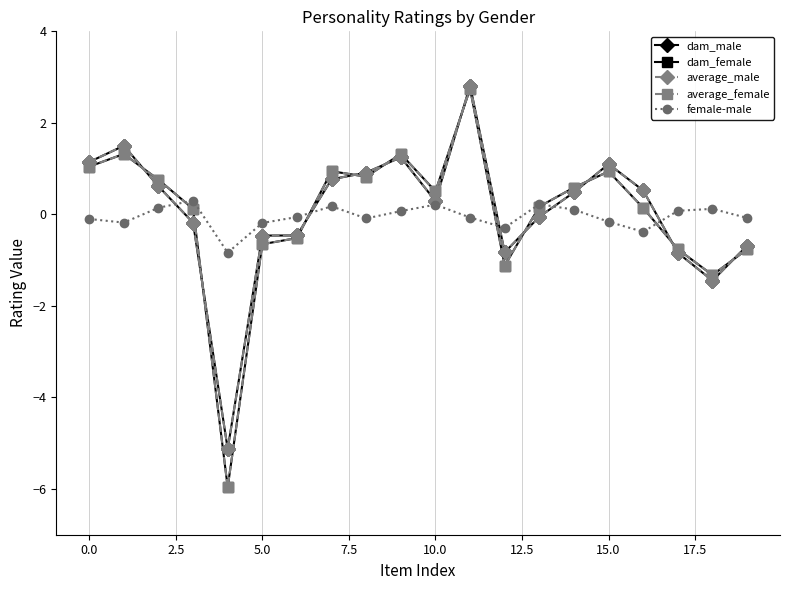

How many values in the dam_female series exceed 0?

13